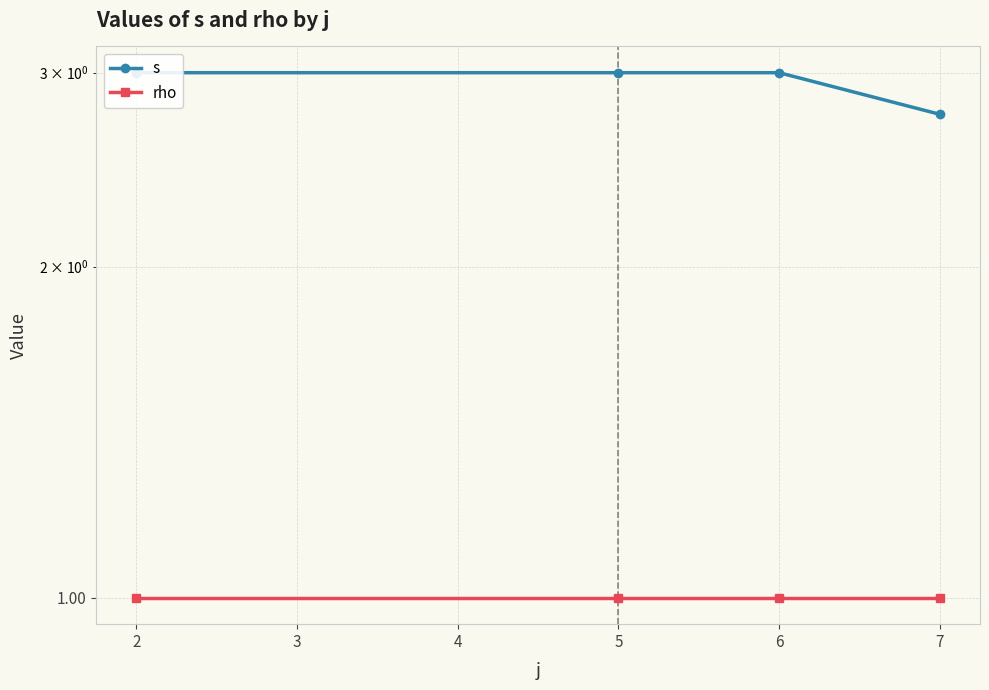

What are all the series names shown in the legend?

s, rho